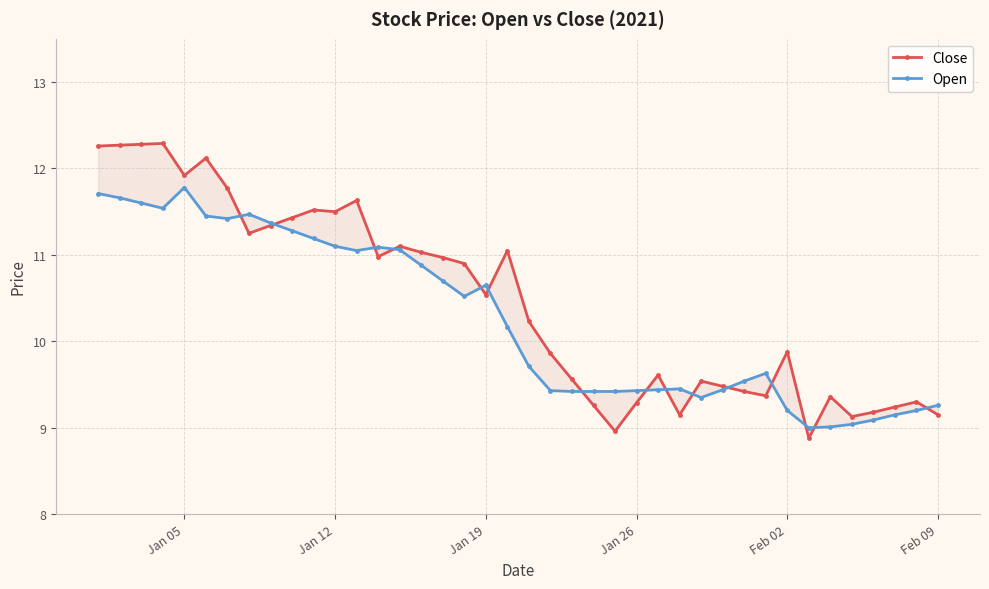

Rank the series by their average value, from highest to lowest.

Close, Open